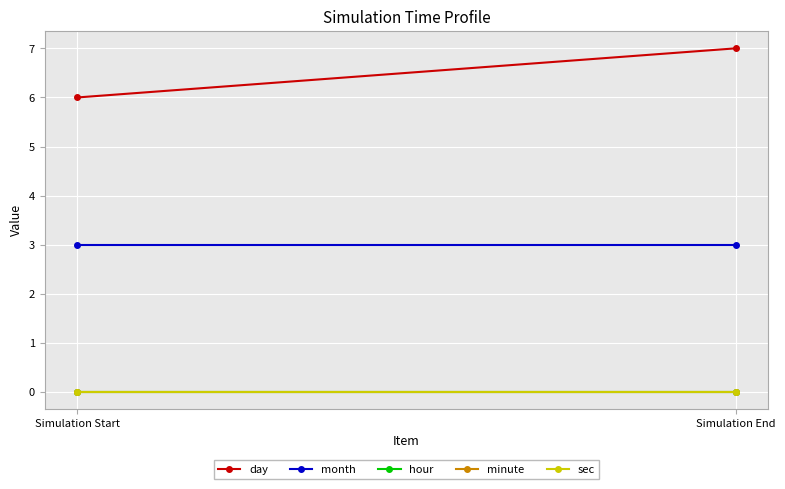

Is the value of sec at Simulation End greater than the value of day at Simulation Start?

No